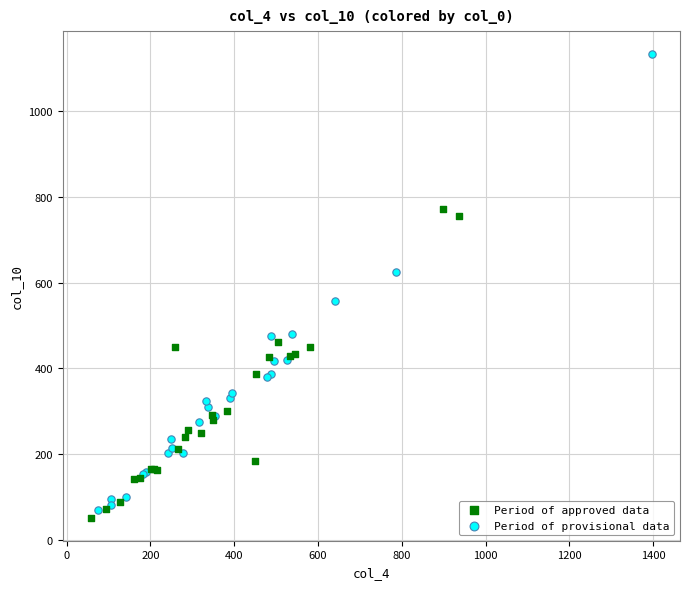

Which series reaches the minimum Y coordinate?

Period of approved data